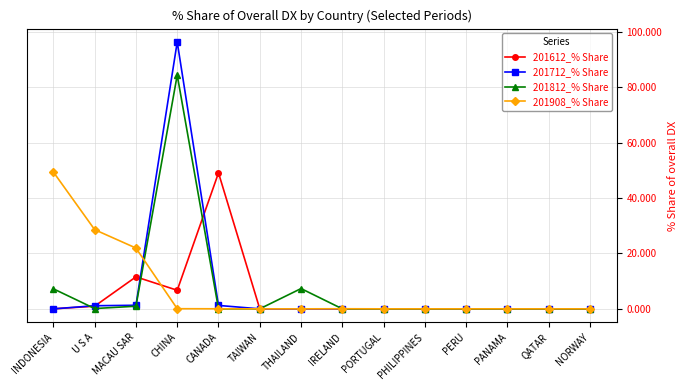

How many series are shown in this chart?

4